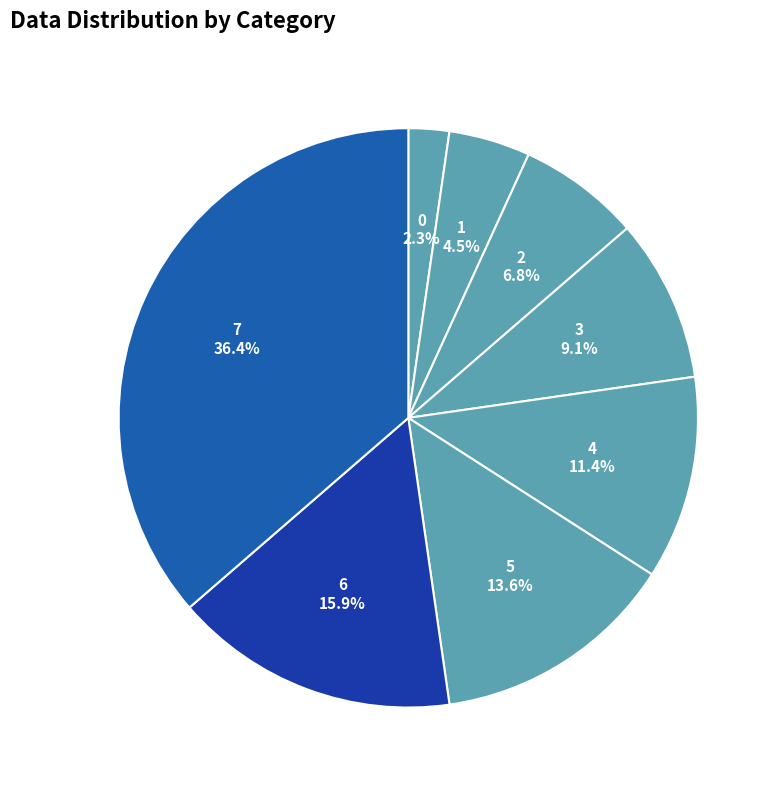

To the nearest percent, what percentage of the pie is 7?

36%